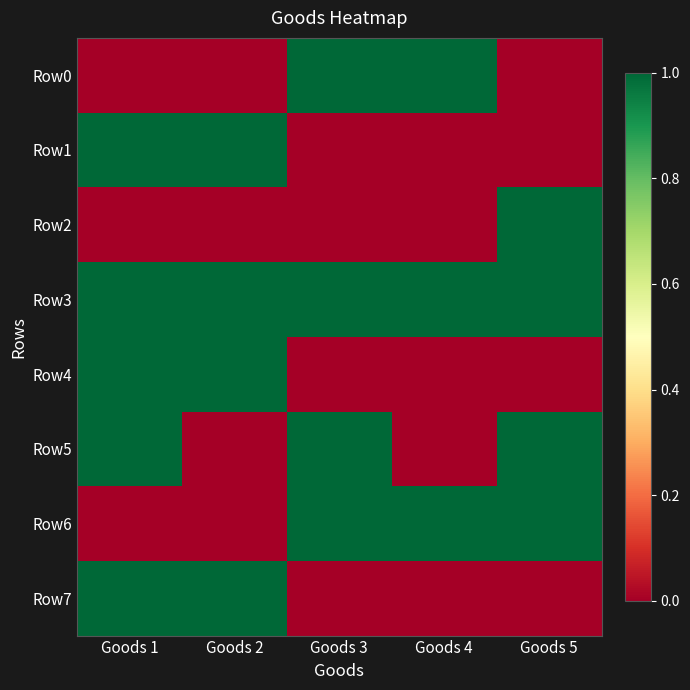

Which has a higher value, Goods 4 or Goods 3?

Goods 4